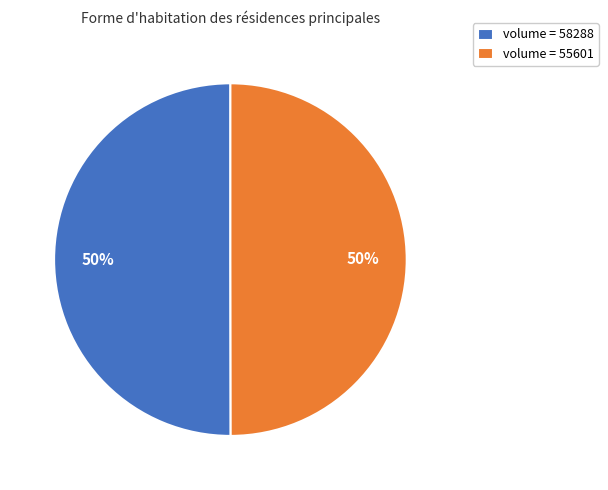

Combined, do volume = 58288 and volume = 55601 account for over 50%?

Yes